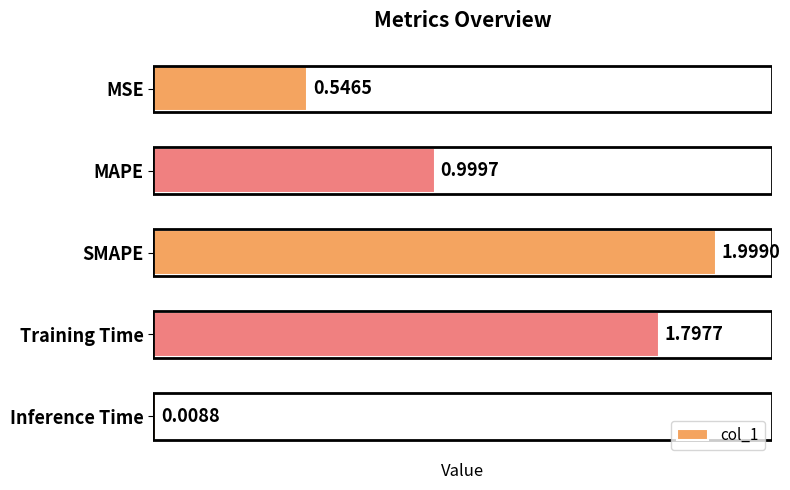

What is the maximum value shown in the chart?

2.0